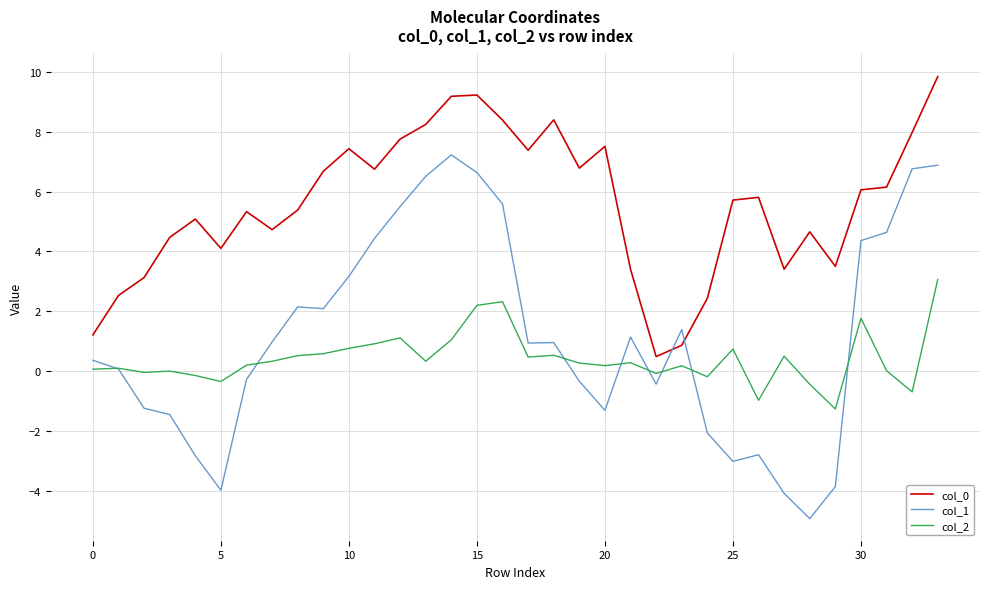

True or false: col_2 and col_0 cross at least once.

False